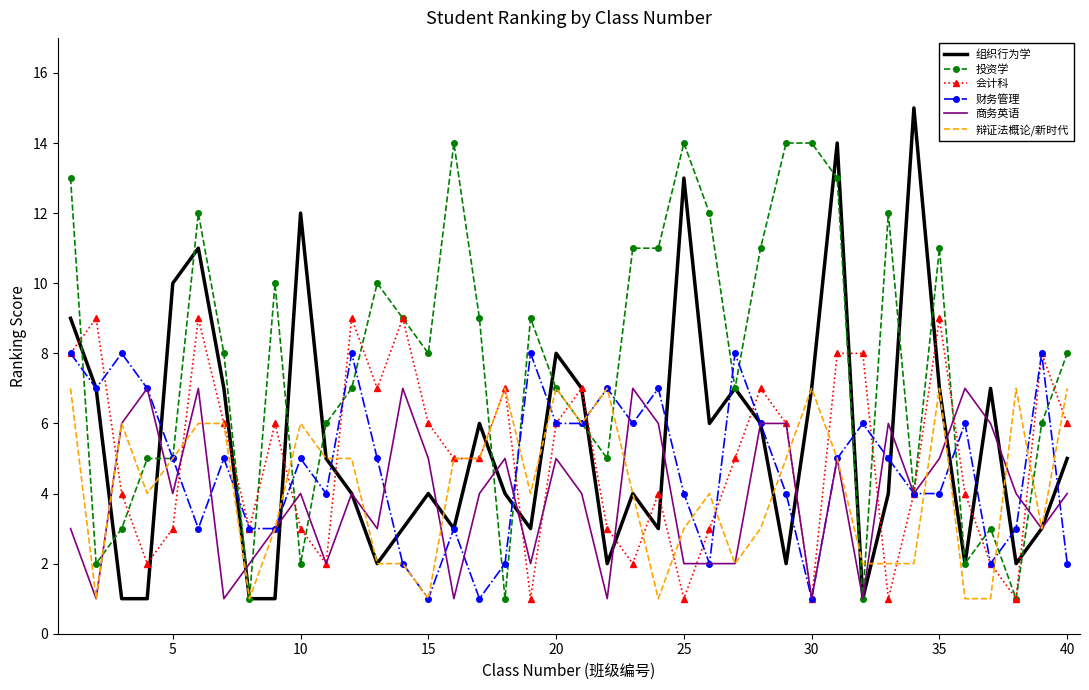

Which series has the largest total across all categories?

投资学